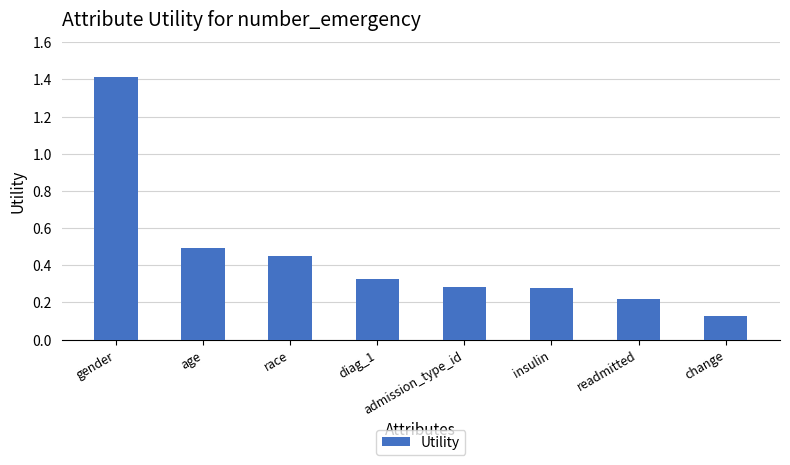

The chart shows a value of 0.2 at change. True or false?

False